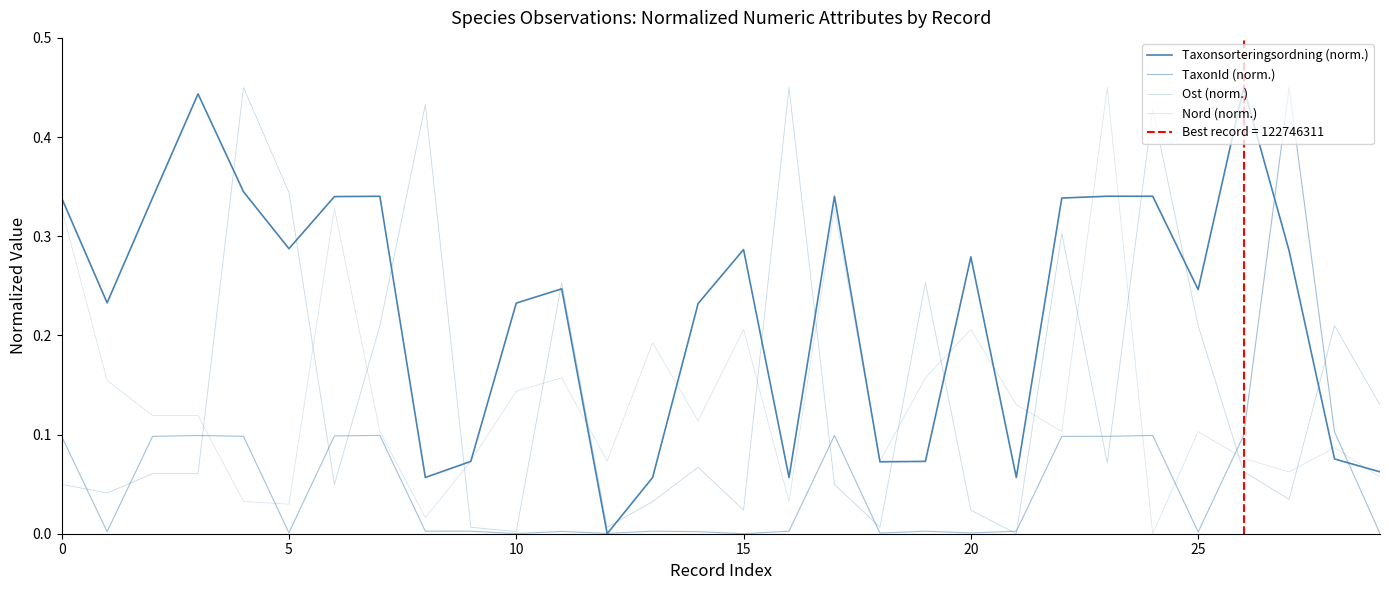

What are all the series names shown in the legend?

Taxonsorteringsordning (norm.), TaxonId (norm.), Ost (norm.), Nord (norm.)